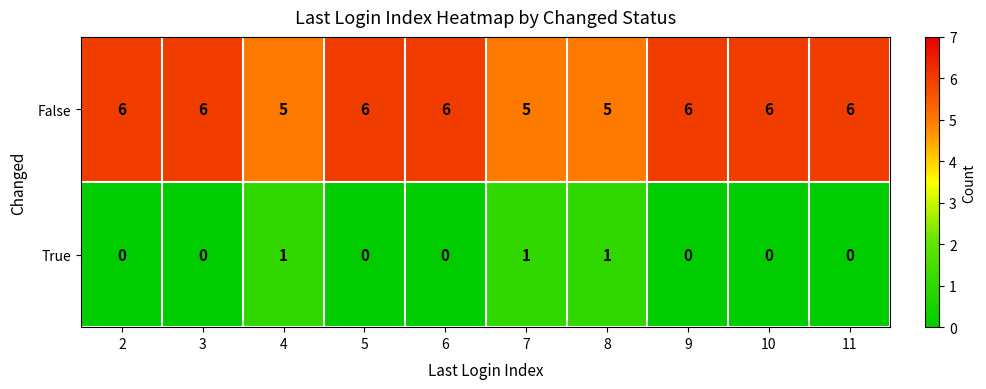

What is the sum of all False values?

57